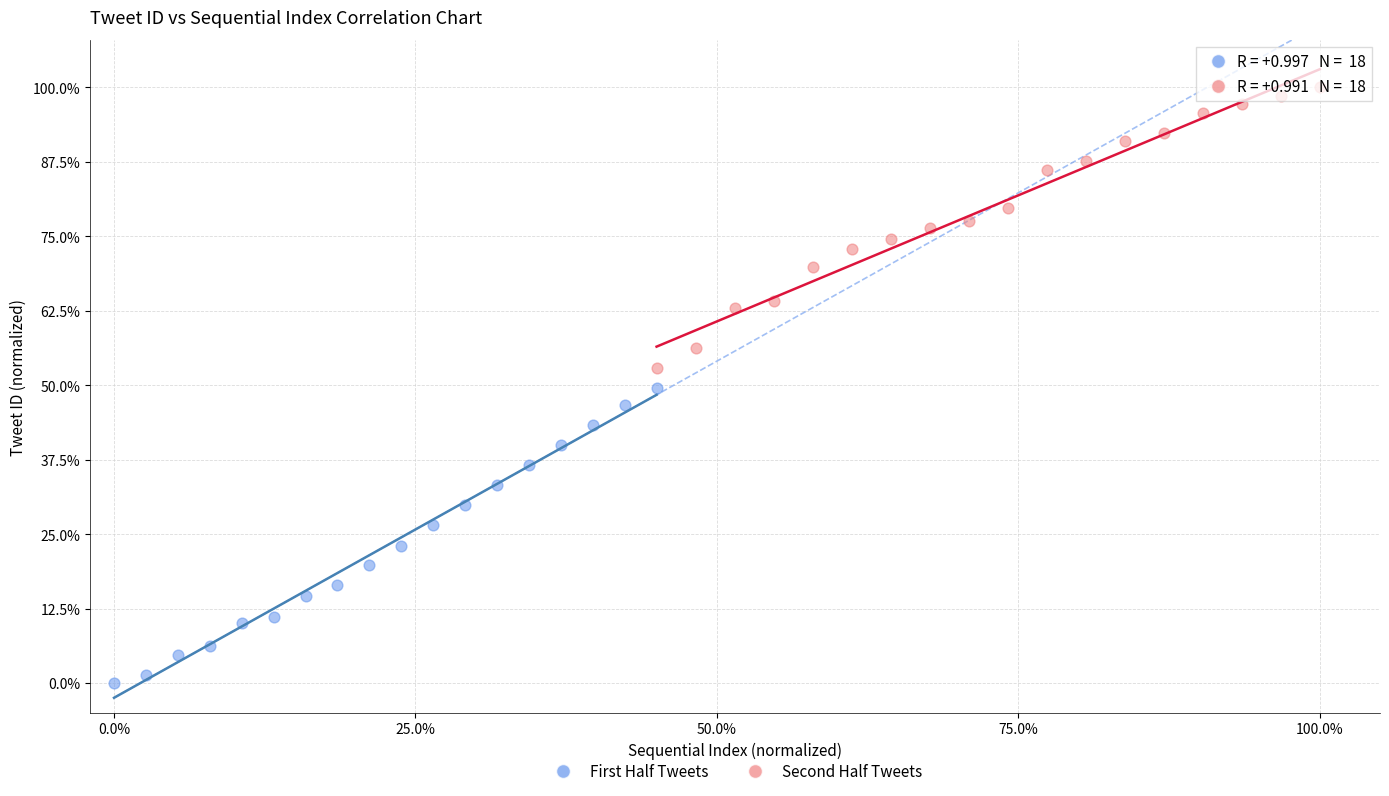

Which series contains the highest Y value?

Second Half Tweets